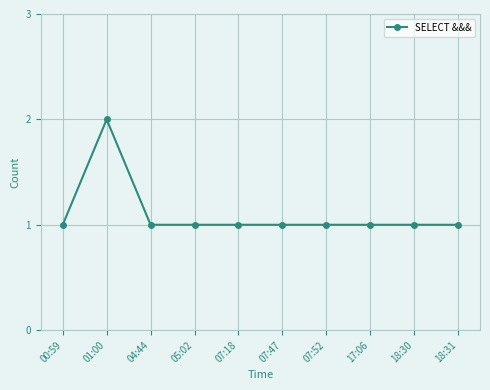

Does the chart display data point markers on the line(s)?

Yes